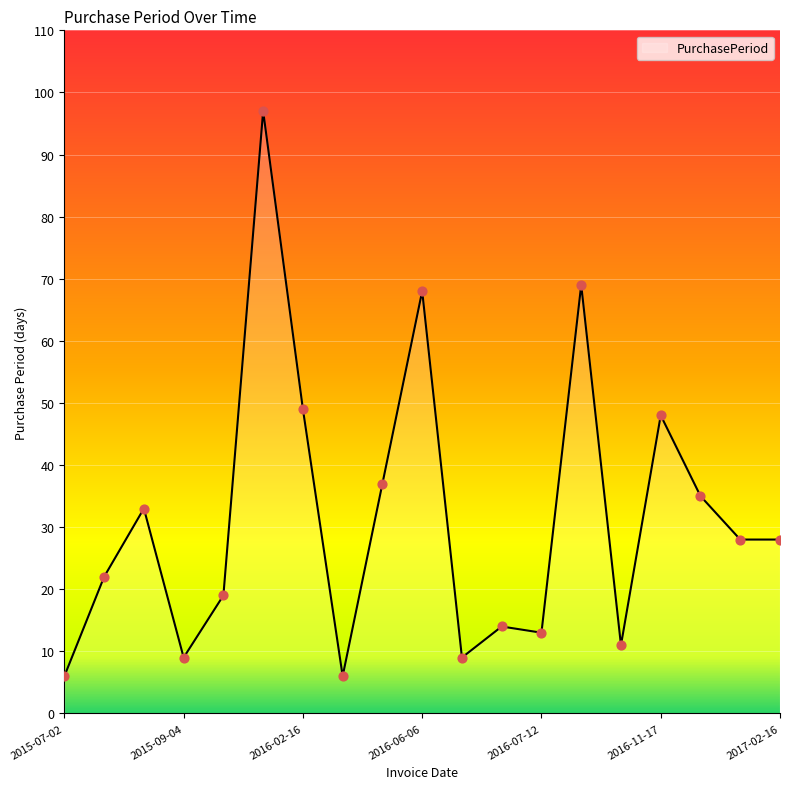

What is the smallest value displayed?

6